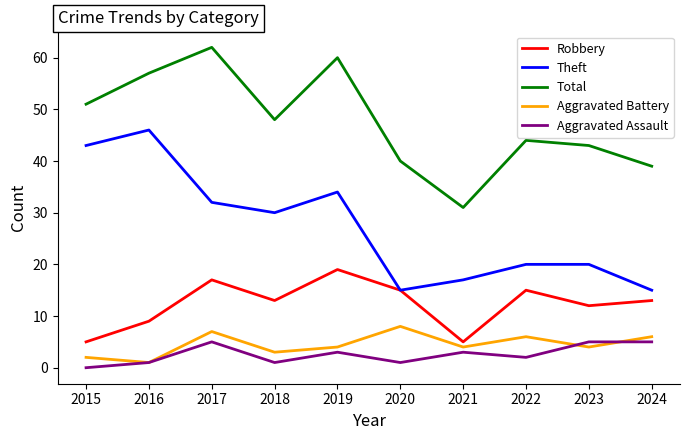

What value does the Aggravated Battery series have at 2017?

7